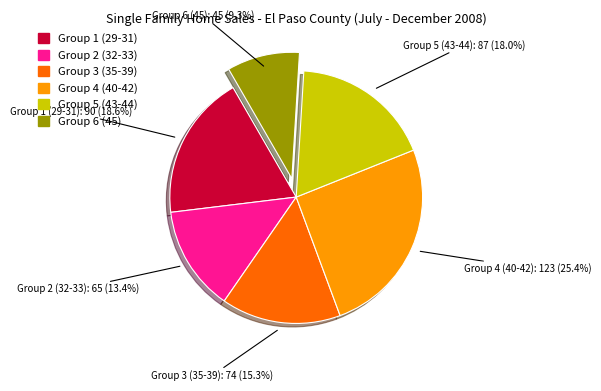

Is there any slice that represents more than half of the pie?

No